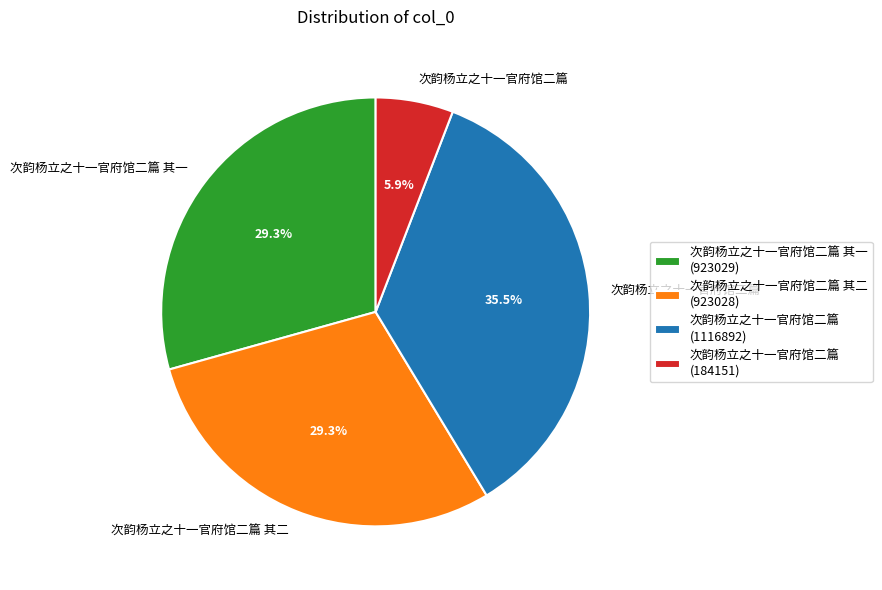

What is the smallest slice in the pie chart?

次韵杨立之十一官府馆二篇 (184151)